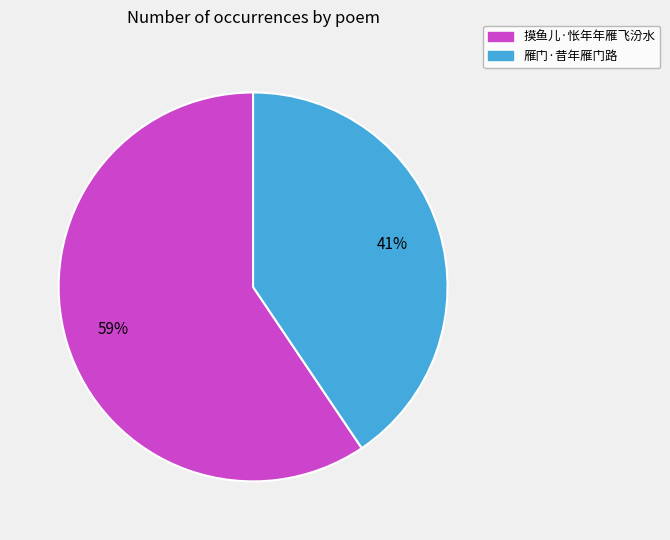

Is it true that 摸鱼儿·怅年年雁飞汾水 is 45% of the pie?

False